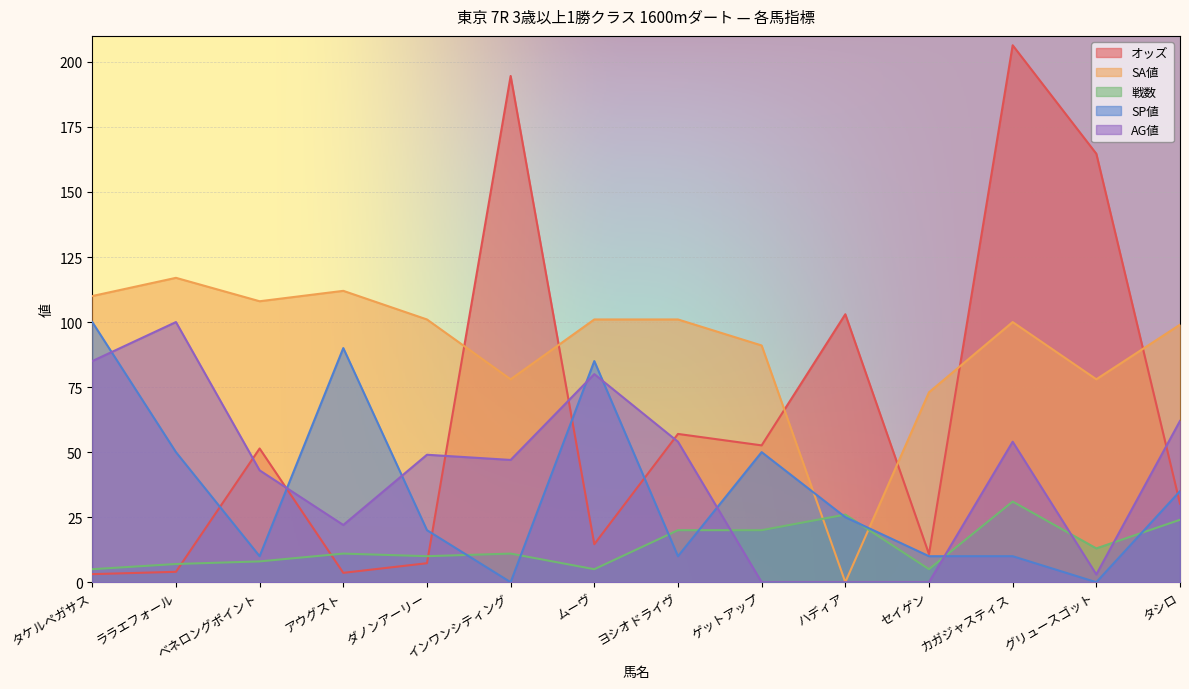

List the series in order of their peak value, lowest first.

戦数, SP値, AG値, SA値, オッズ